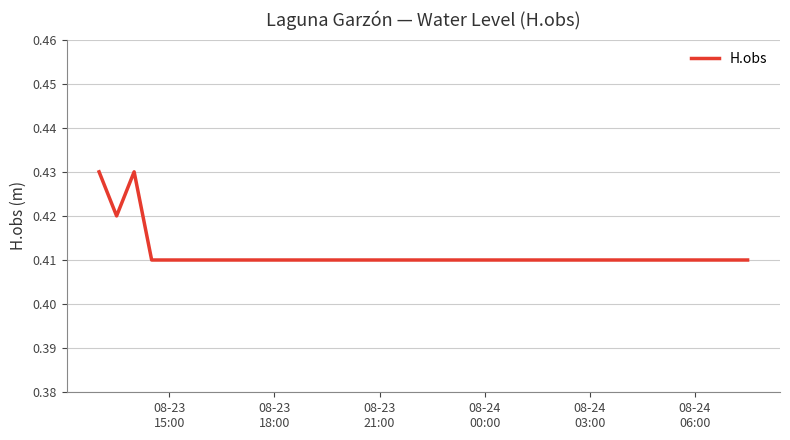

At which label is the value closest to 0?

08-24
00:00